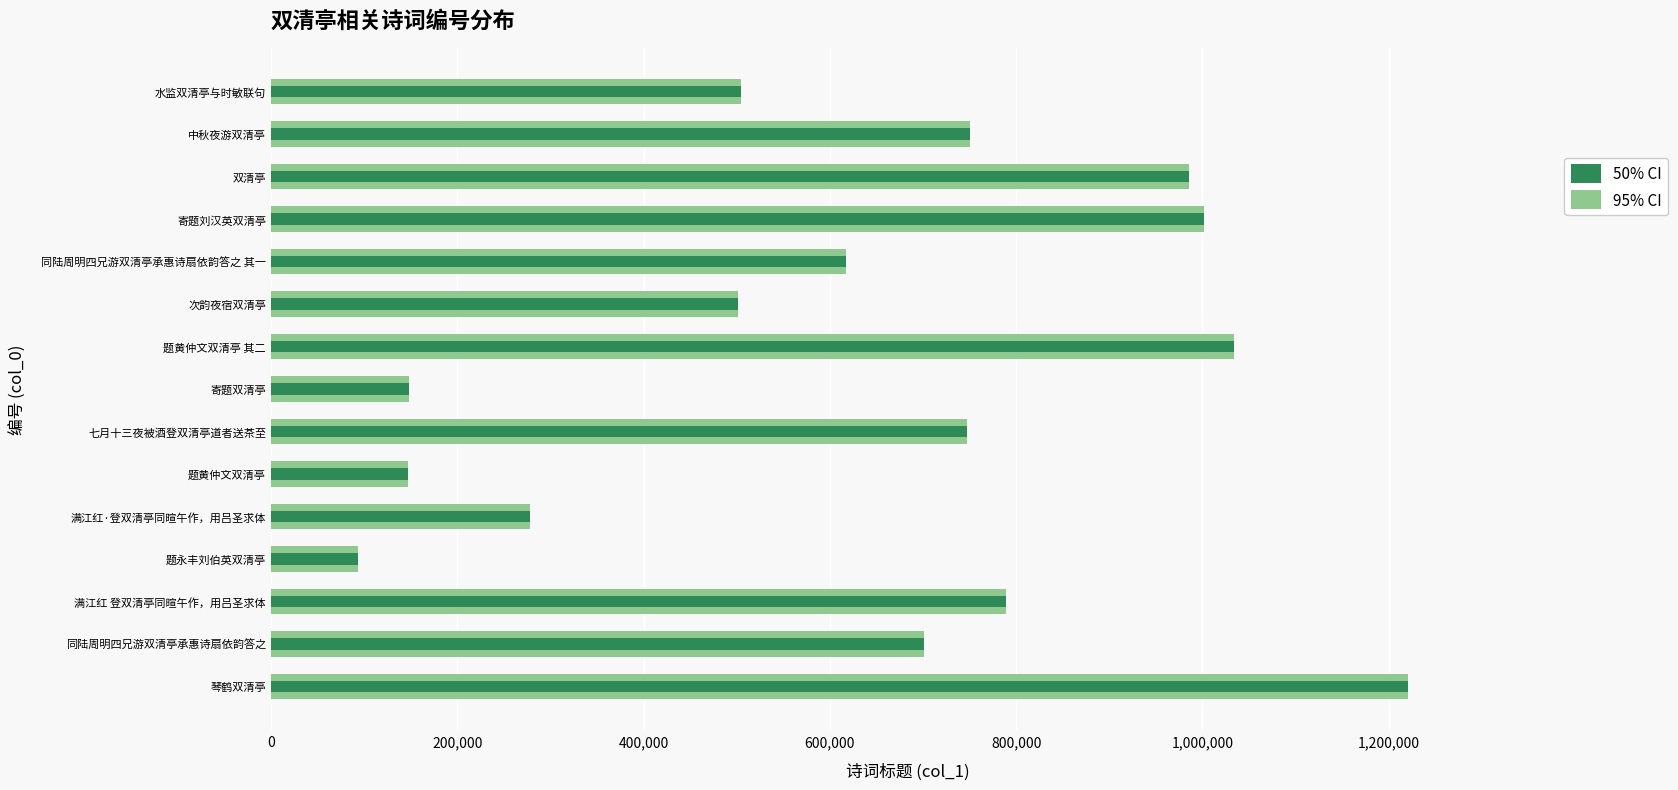

List the series in order of their peak value, highest first.

95% CI, 50% CI